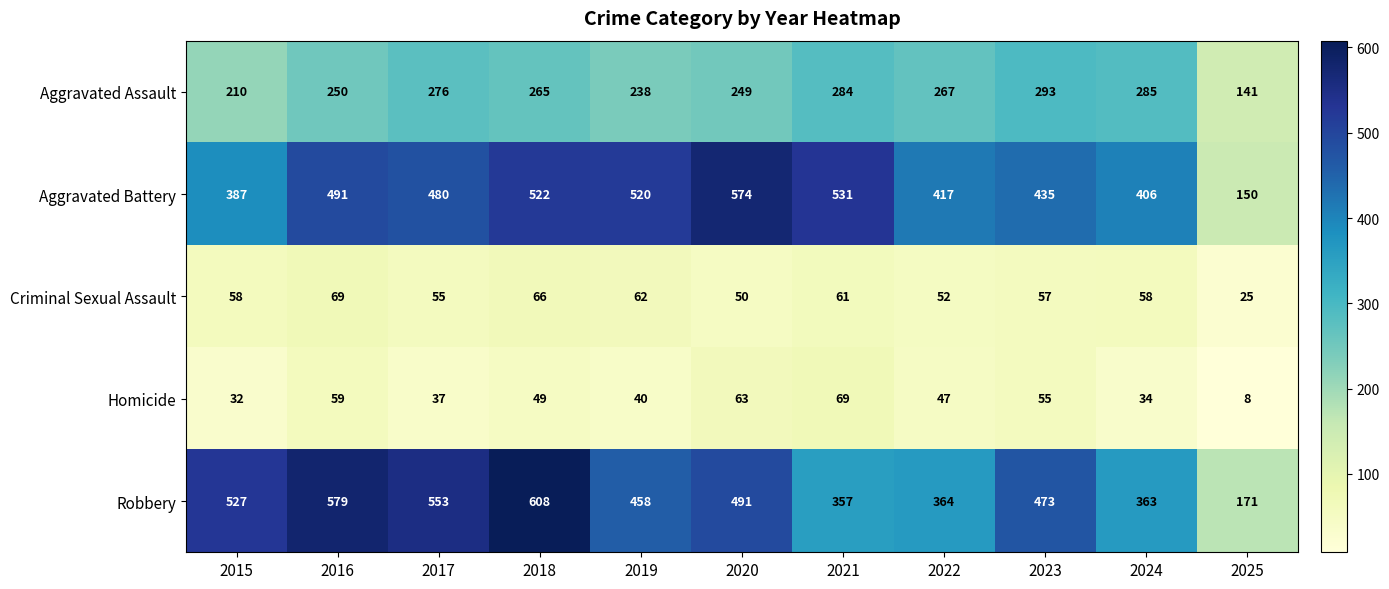

What is the highest value of the Robbery series?

608